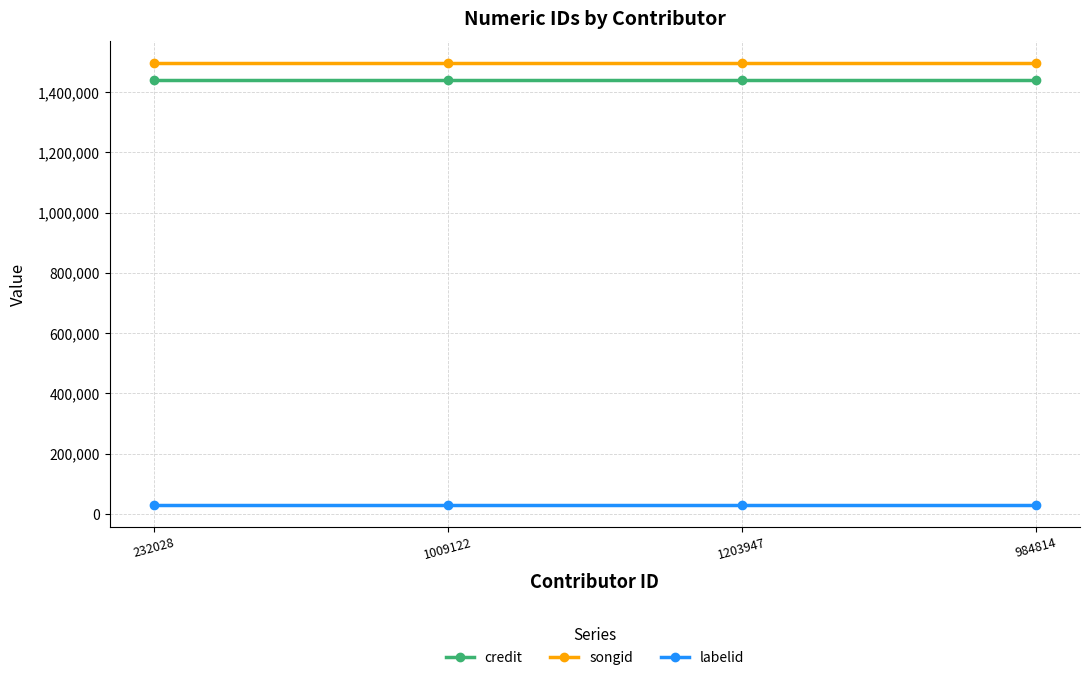

Is it true that credit equals 1440163 at 1203947?

True